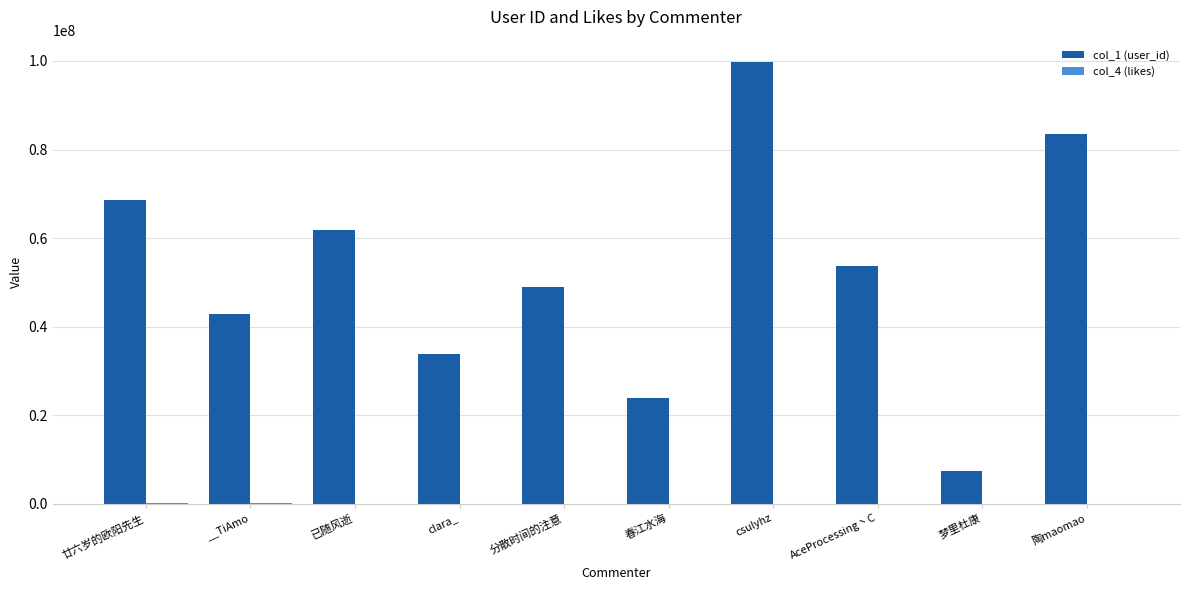

The value of col_1 (user_id) at 已随风逝 is 61761731. True or false?

True